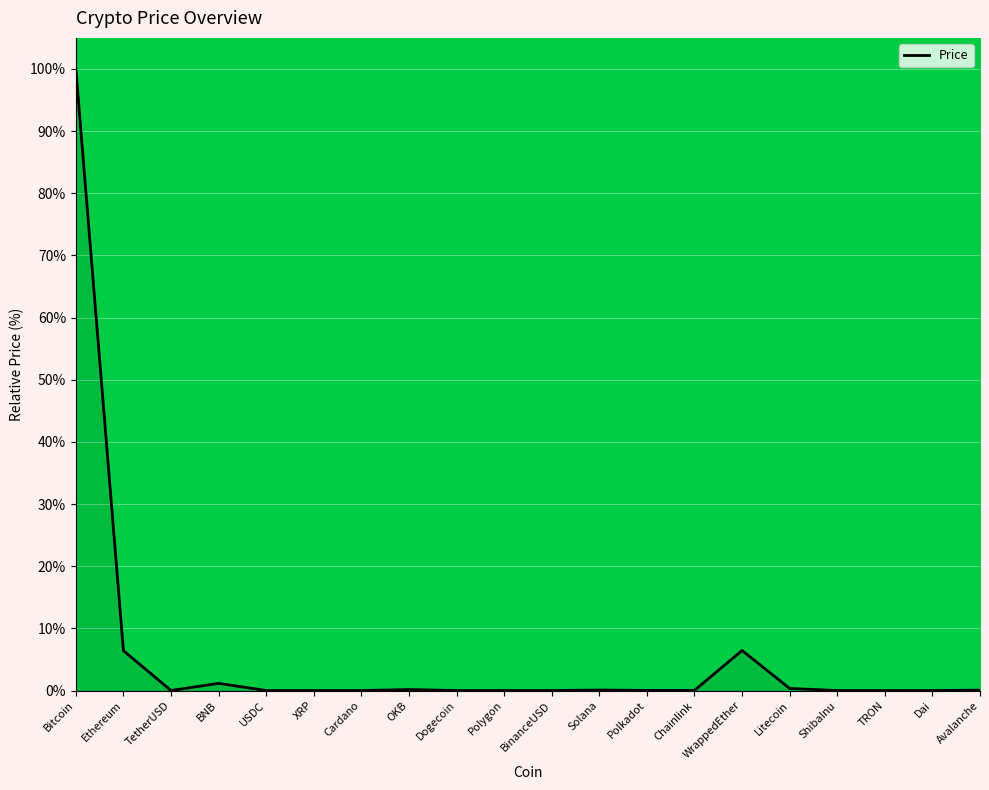

Which label corresponds to the largest value in the chart?

Bitcoin